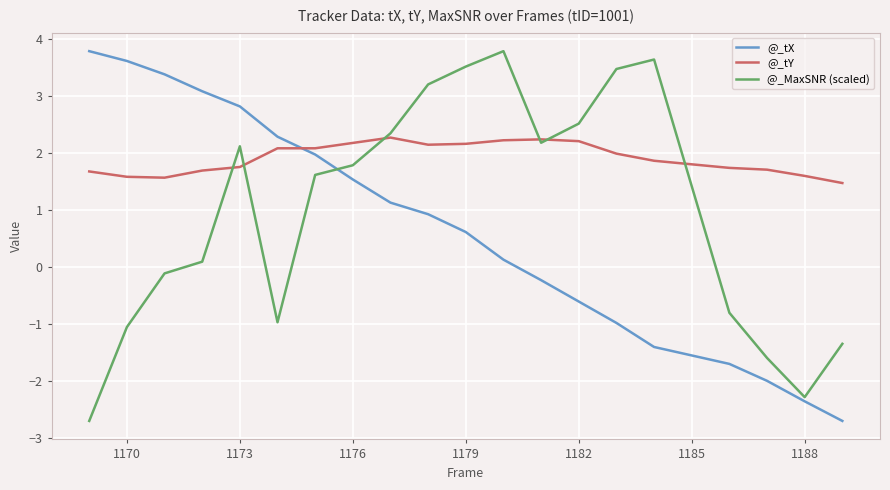

Which series has the largest total across all categories?

@_tY